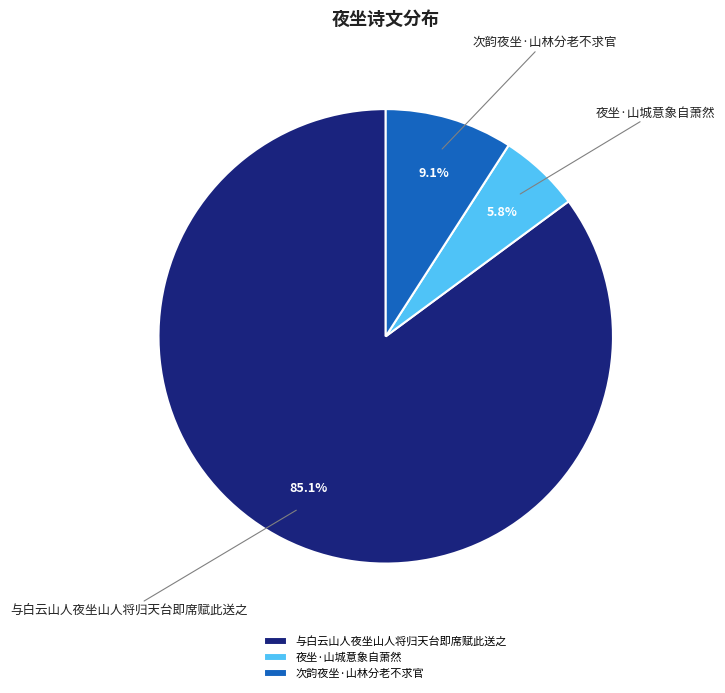

Is there any slice that represents more than half of the pie?

Yes